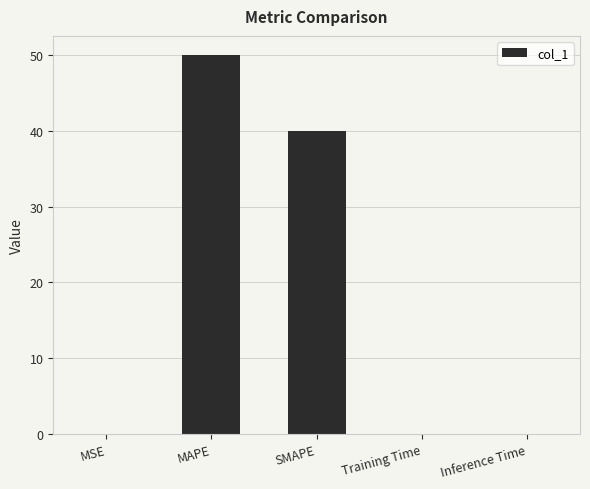

Are the bars horizontal?

No